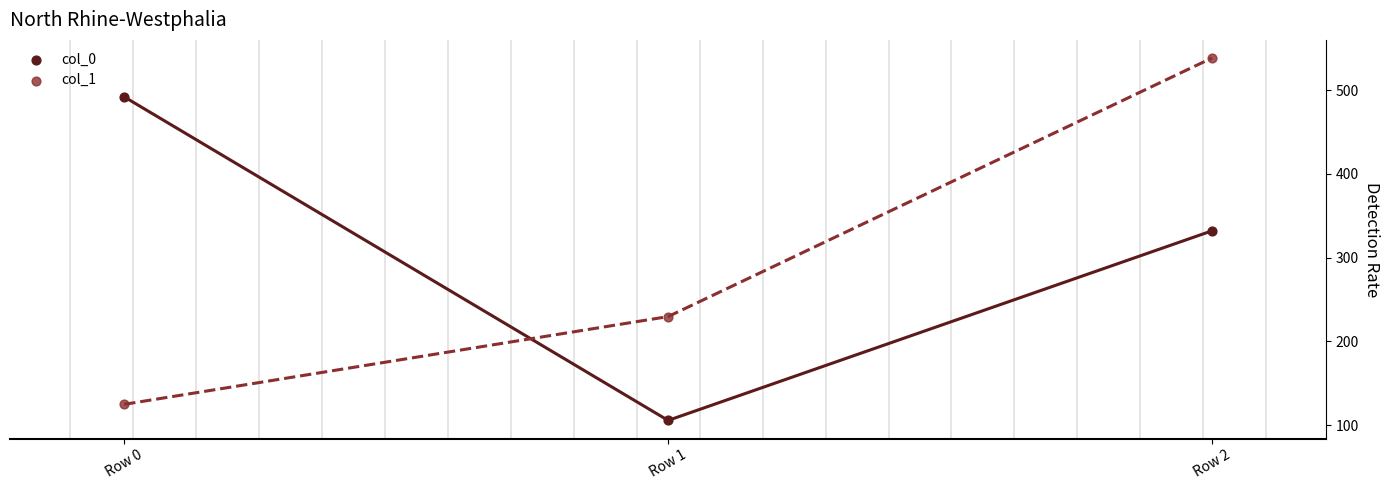

What are all the series names shown in the legend?

col_0, col_1